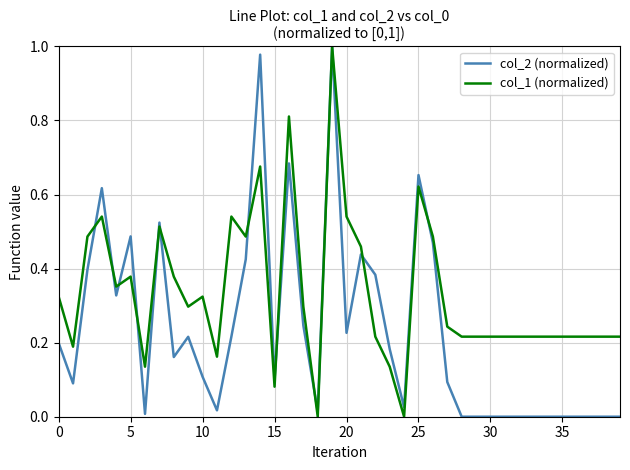

How many categories are shown in the chart?

40